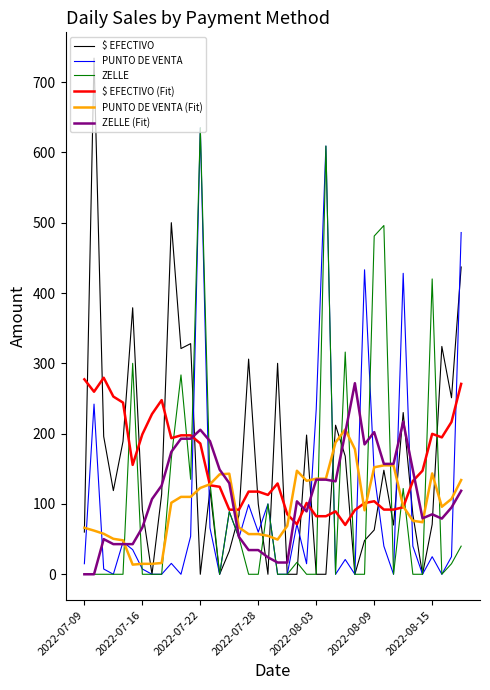

What is the maximum value for ZELLE (Fit)?

271.7